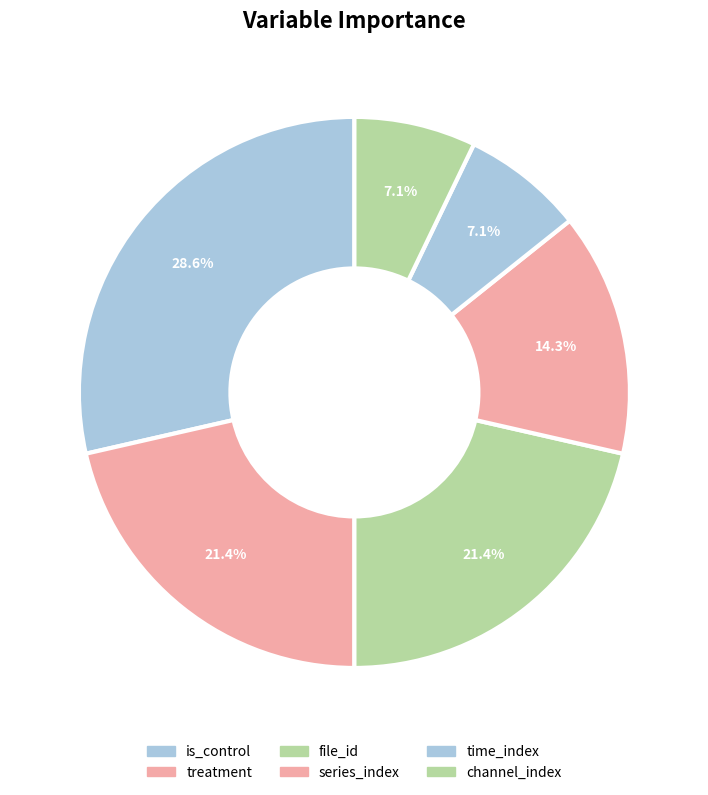

Count the number of slices in the pie.

6